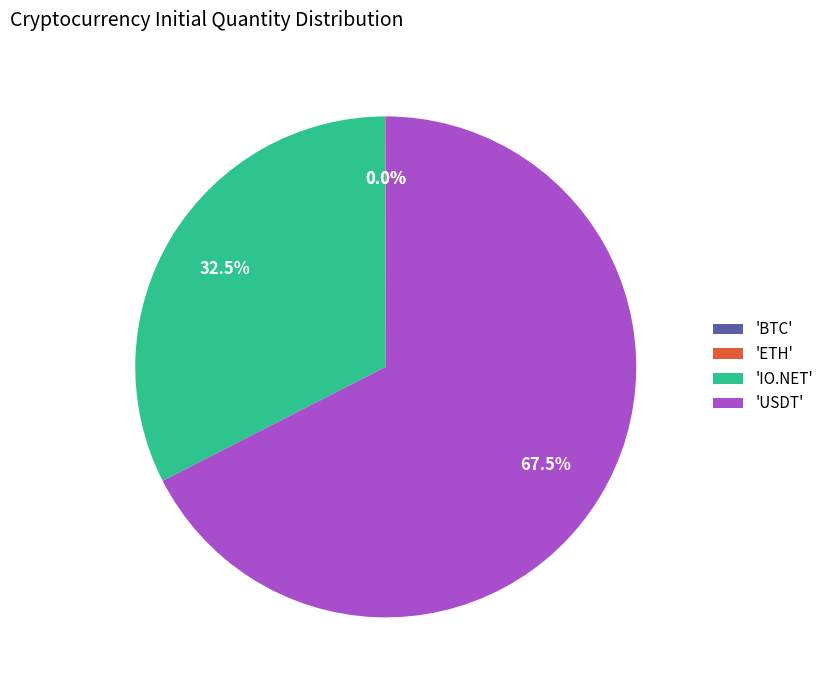

Does any single category account for the majority?

Yes